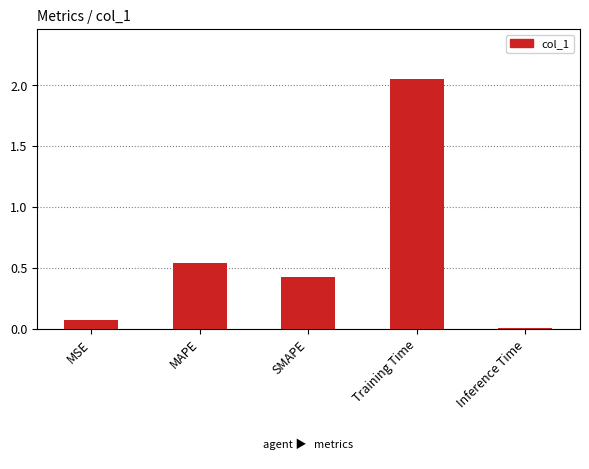

The value at SMAPE is 0.2. True or false?

False